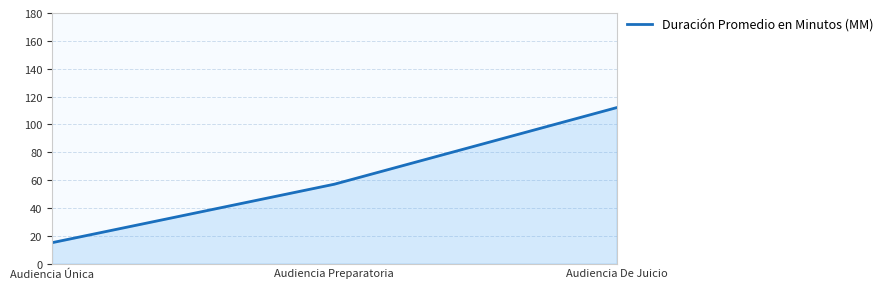

Where is the data nearest to the value 63?

Audiencia Preparatoria